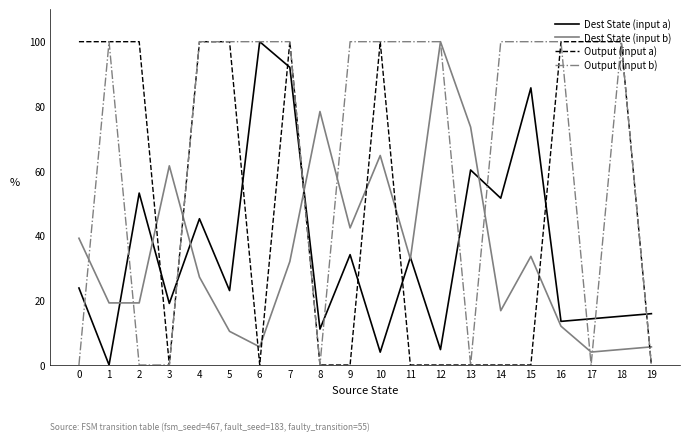

At which category is the sum across all series the highest?

7